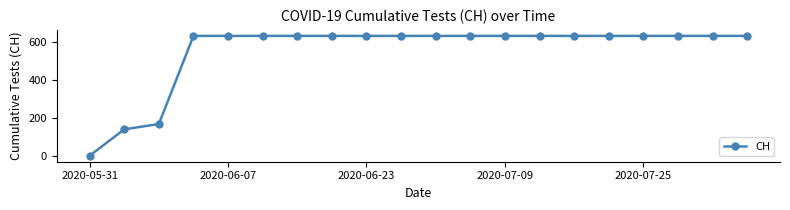

What is the difference between the maximum and minimum values?

631